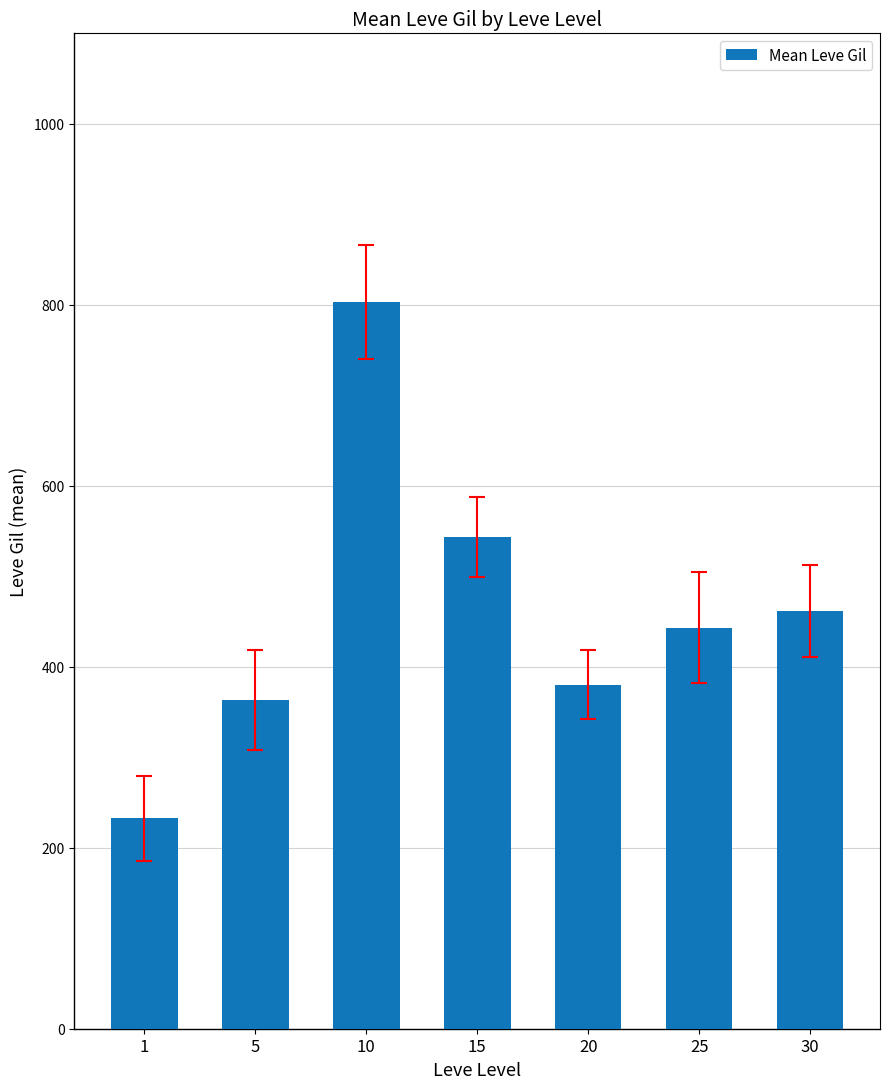

Reading left to right, extract all data points from this chart.

1=232.5	5=363.3	10=803.3	15=543.3	20=380.0	25=443.0	30=462.0